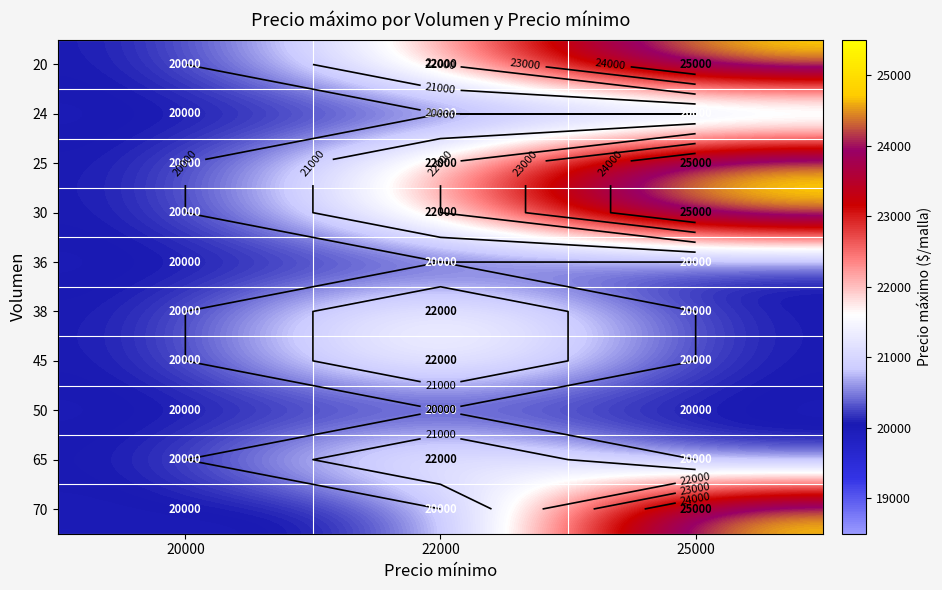

What is the difference between the highest and lowest values at 25000?

5000